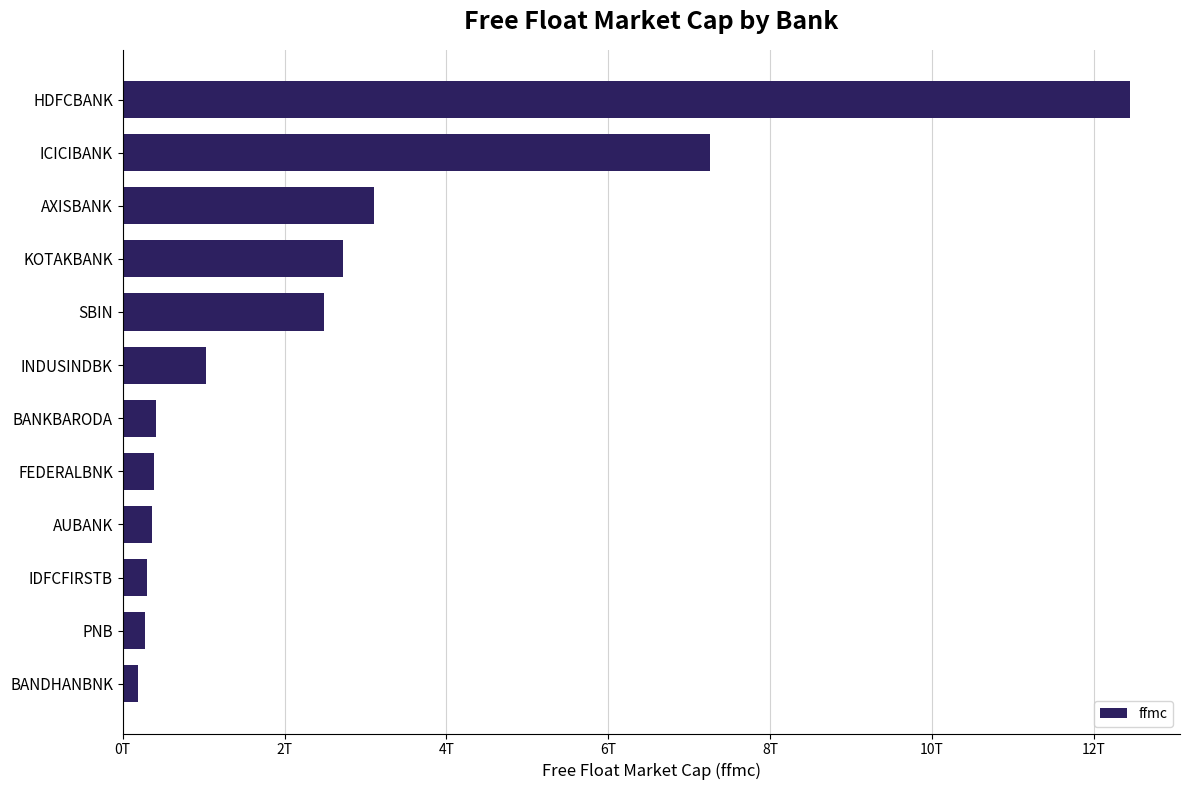

Does the chart contain any negative values?

No